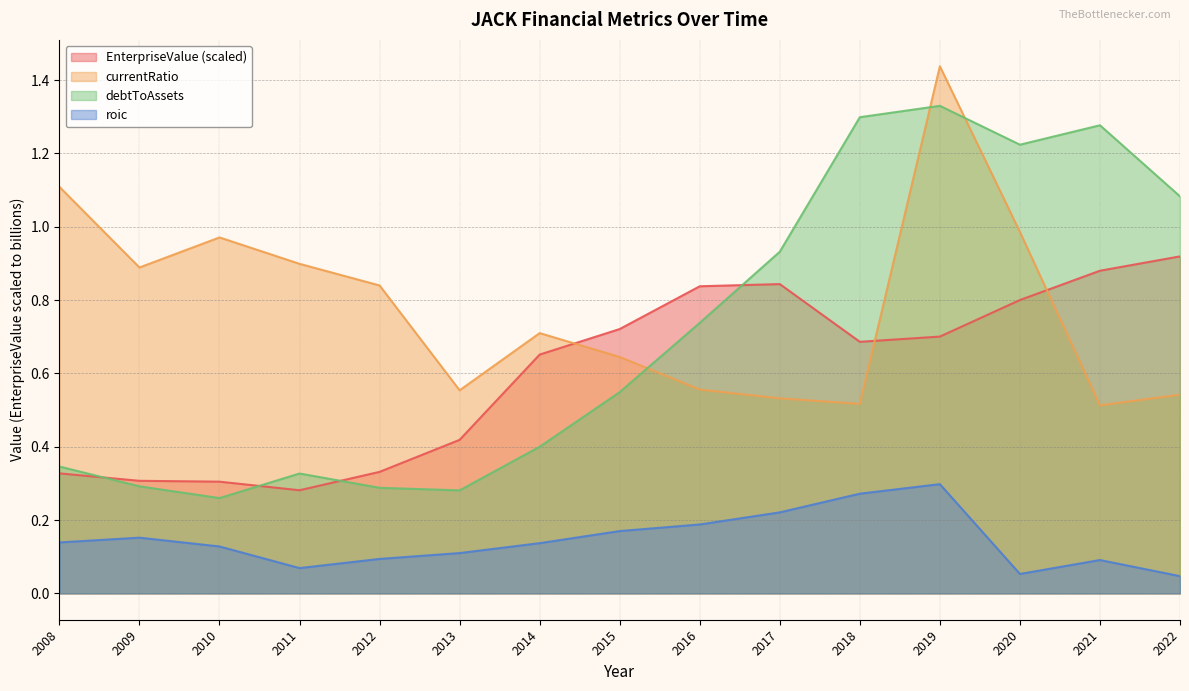

In roic, how many points are higher than both neighbors (excluding endpoints)?

3